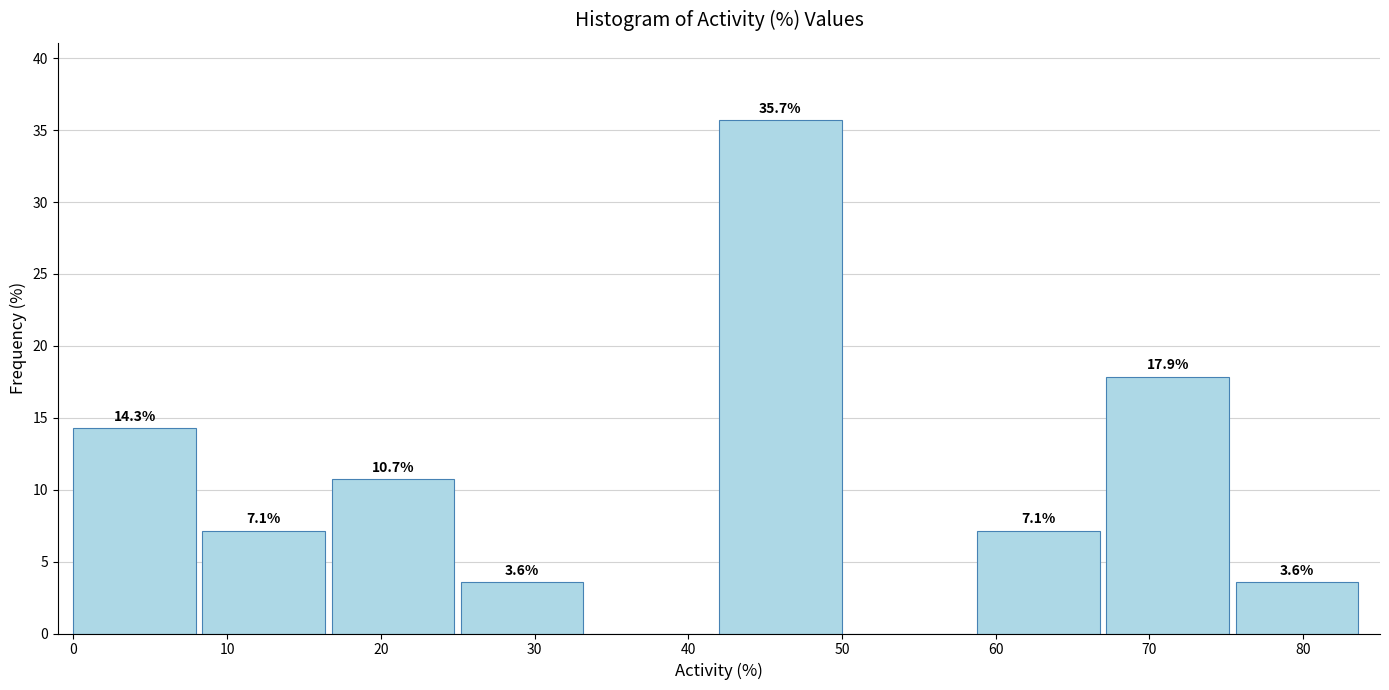

Over which range of the x-axis is the bar tallest?

42.0 to 50.4